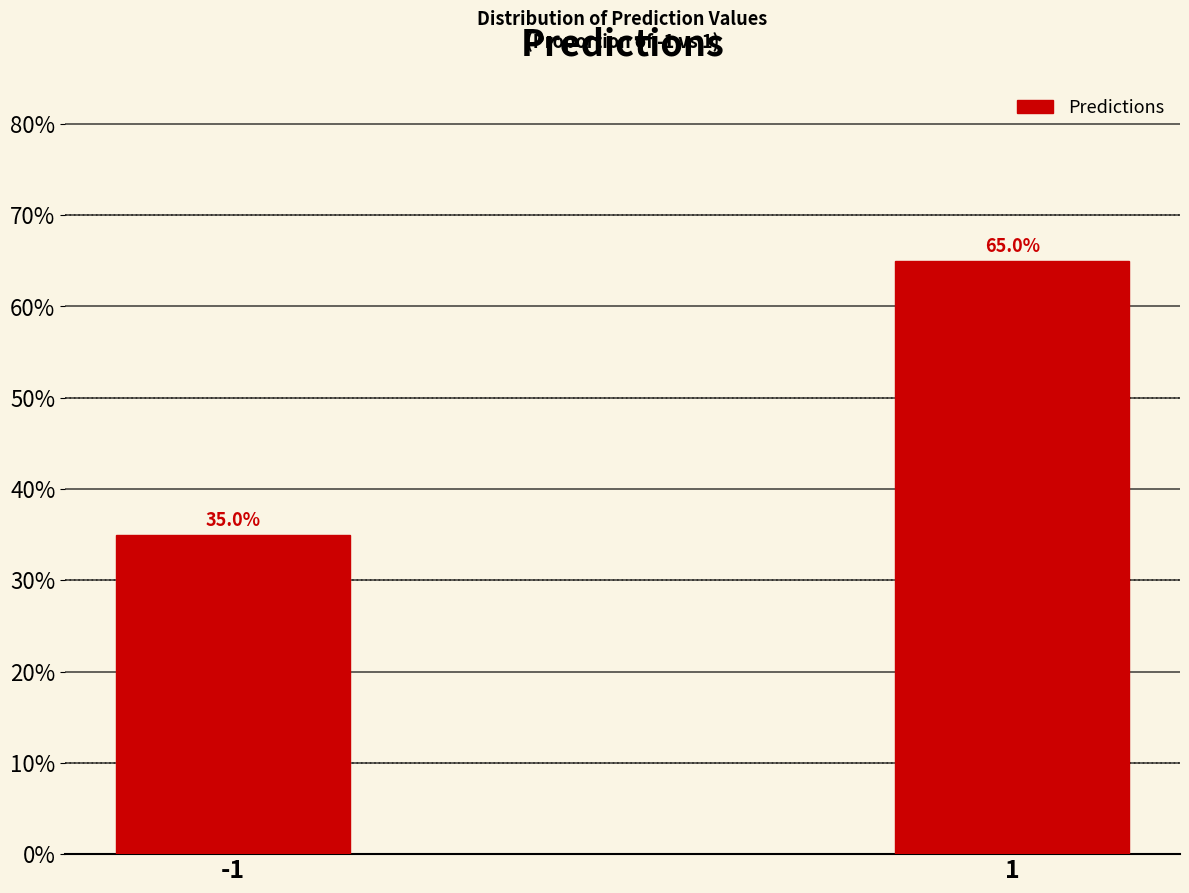

Reading left to right, transcribe all the data shown in this chart.

35	65